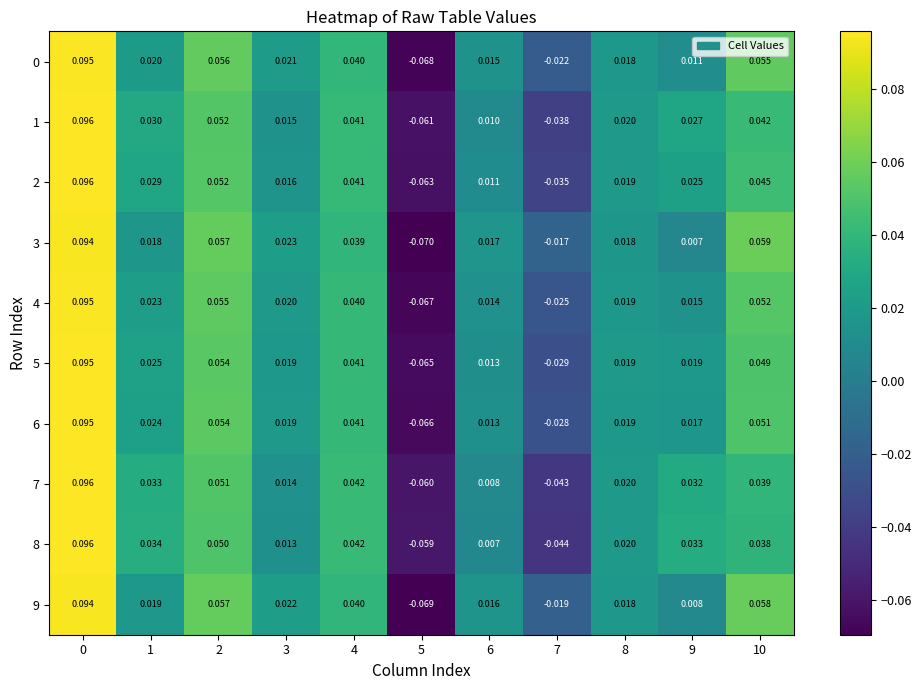

Is the value of 5 at 0 greater than the value of 3 at 0?

Yes